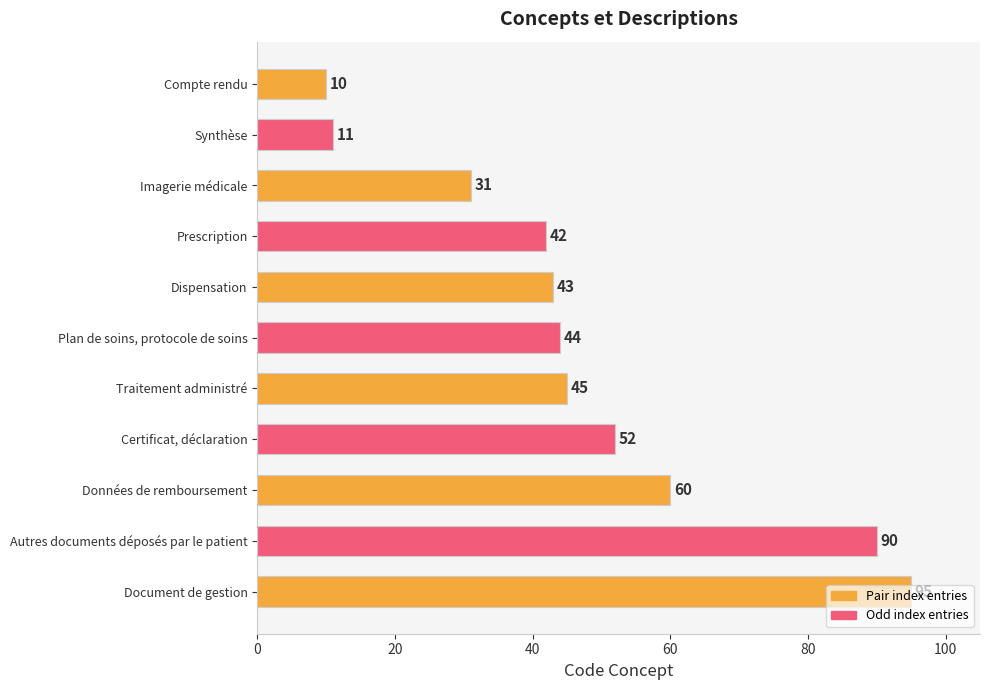

How many bars are there in total?

11